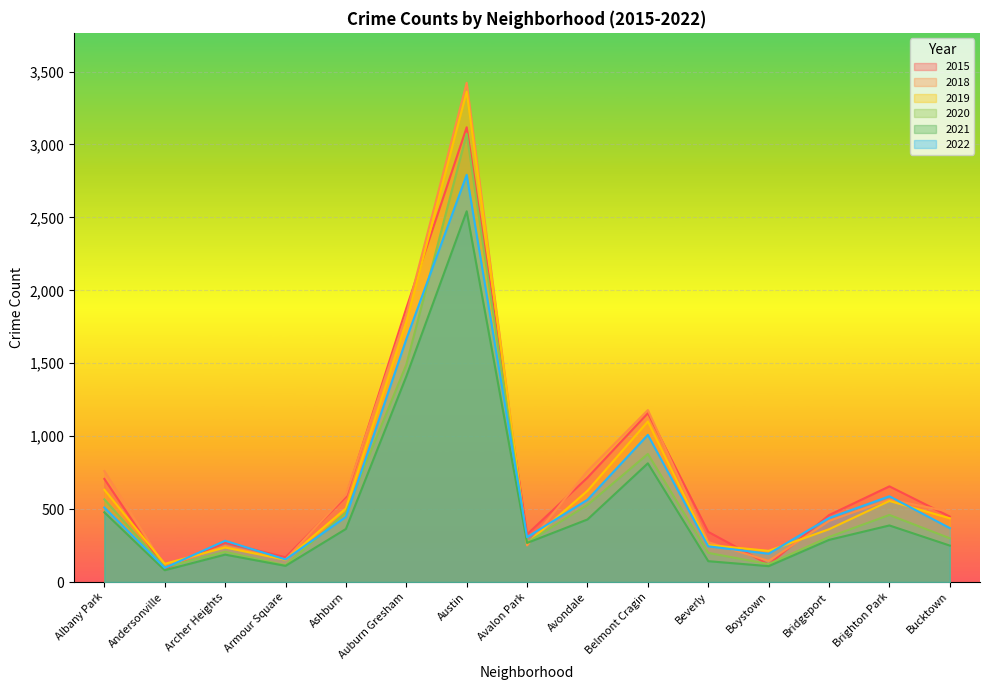

Is it true that 2022 equals 2737 at Auburn Gresham?

False